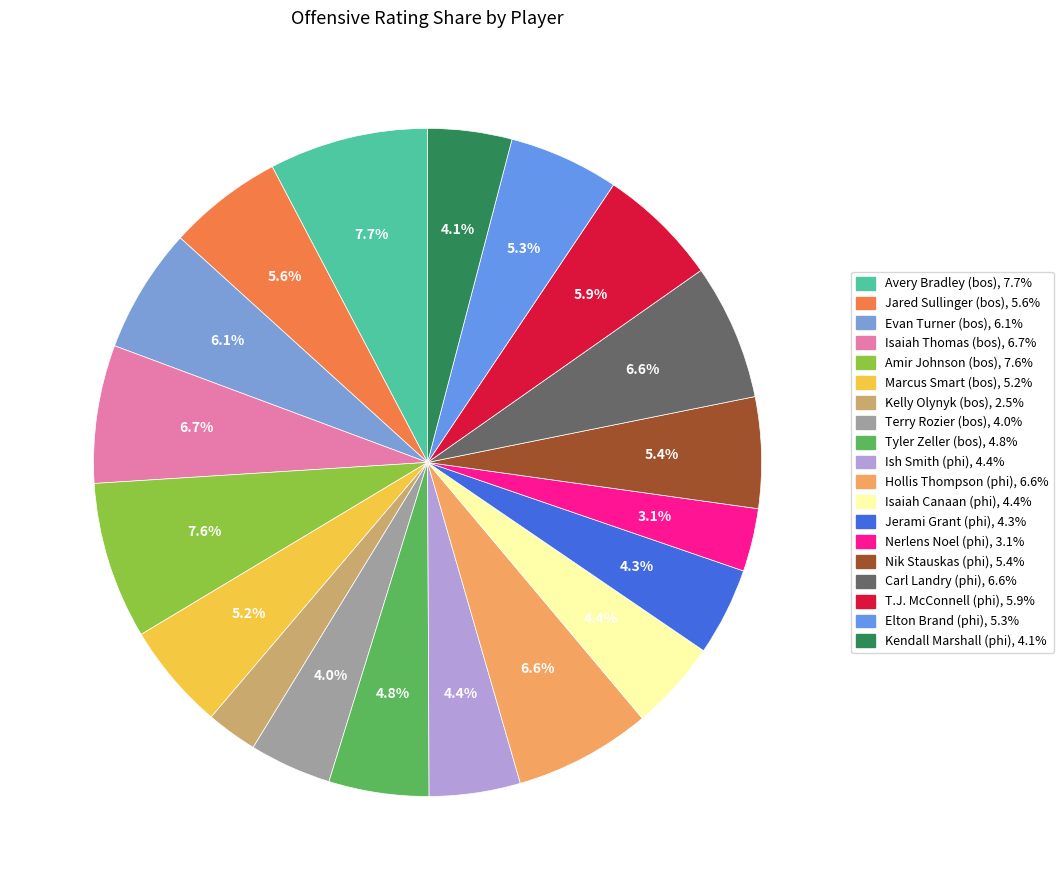

Count the number of slices in the pie.

19